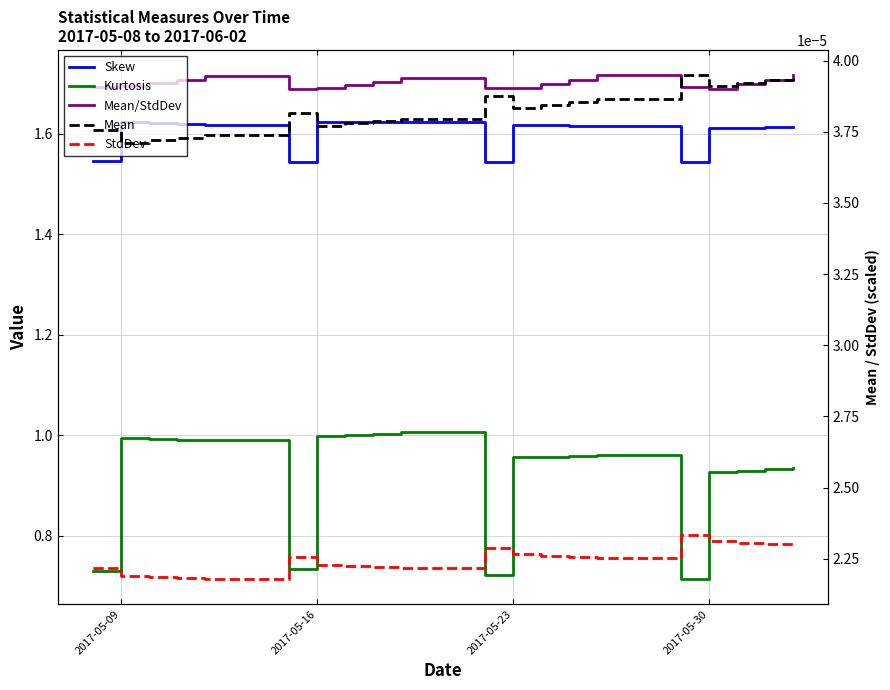

Reading left to right, what are all the values shown in this chart?

Skew: 1.5	1.6	1.6	1.6	1.6	1.5	1.6	1.6	1.6	1.6	1.5	1.6	1.6	1.6	1.6	1.5	1.6	1.6	1.6	1.6
Kurtosis: 0.7	1.0	1.0	1.0	1.0	0.7	1.0	1.0	1.0	1.0	0.7	1.0	1.0	1.0	1.0	0.7	0.9	0.9	0.9	0.9
Mean/StdDev: 1.7	1.7	1.7	1.7	1.7	1.7	1.7	1.7	1.7	1.7	1.7	1.7	1.7	1.7	1.7	1.7	1.7	1.7	1.7	1.7
Mean: 0.0	0.0	0.0	0.0	0.0	0.0	0.0	0.0	0.0	0.0	0.0	0.0	0.0	0.0	0.0	0.0	0.0	0.0	0.0	0.0
StdDev: 0.0	0.0	0.0	0.0	0.0	0.0	0.0	0.0	0.0	0.0	0.0	0.0	0.0	0.0	0.0	0.0	0.0	0.0	0.0	0.0